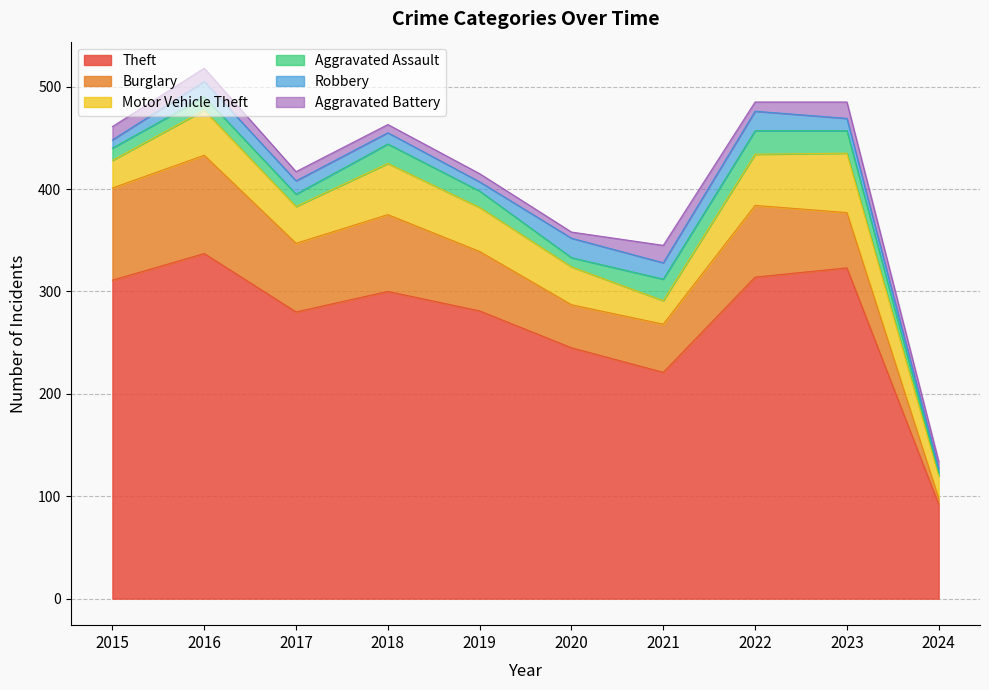

What is the difference between the maximum and minimum values in the Aggravated Battery series?

11